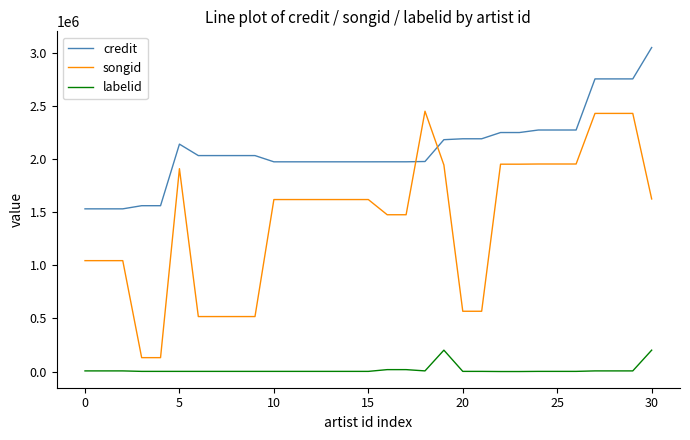

Which series has the widest spread of values?

songid